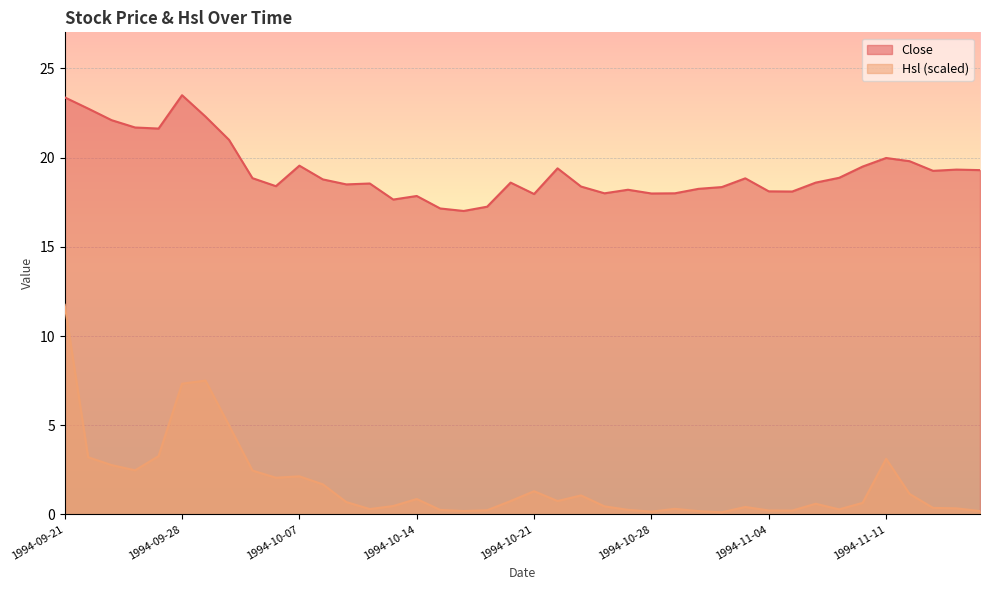

In Close, how many points are higher than both neighbors (excluding endpoints)?

10